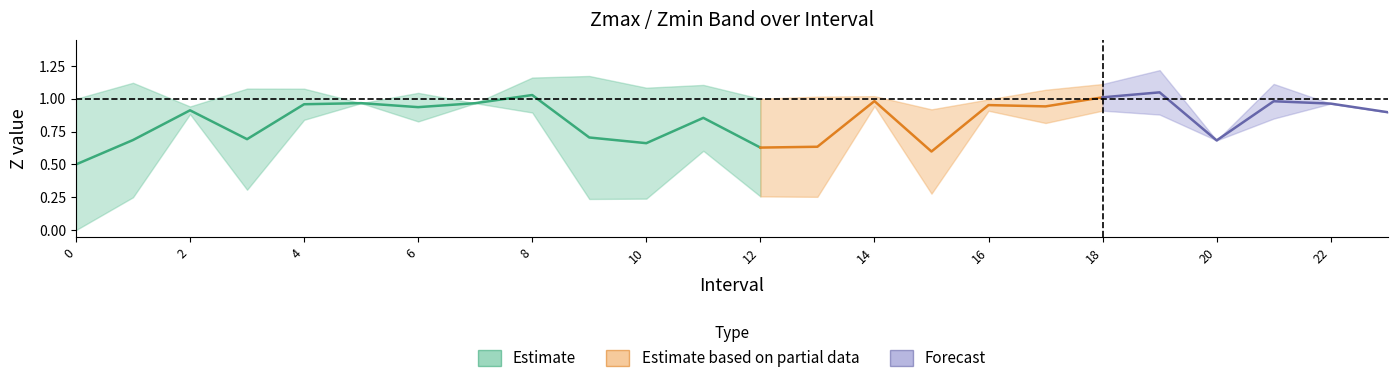

Reading left to right, transcribe all the data shown in this chart.

Zmax: 0=1.0	1=1.1	2=0.9	3=1.1	4=1.1	5=1.0	6=1.0	7=1.0	8=1.2	9=1.2	10=1.1	11=1.1	12=1.0	13=1.0	14=1.0	15=0.9	16=1.0	17=1.1	18=1.1	19=1.2	20=0.7	21=1.1	22=1.0	23=0.9
Zmin: 0=0.0	1=0.2	2=0.9	3=0.3	4=0.8	5=1.0	6=0.8	7=1.0	8=0.9	9=0.2	10=0.2	11=0.6	12=0.3	13=0.3	14=0.9	15=0.3	16=0.9	17=0.8	18=0.9	19=0.9	20=0.7	21=0.8	22=1.0	23=0.9